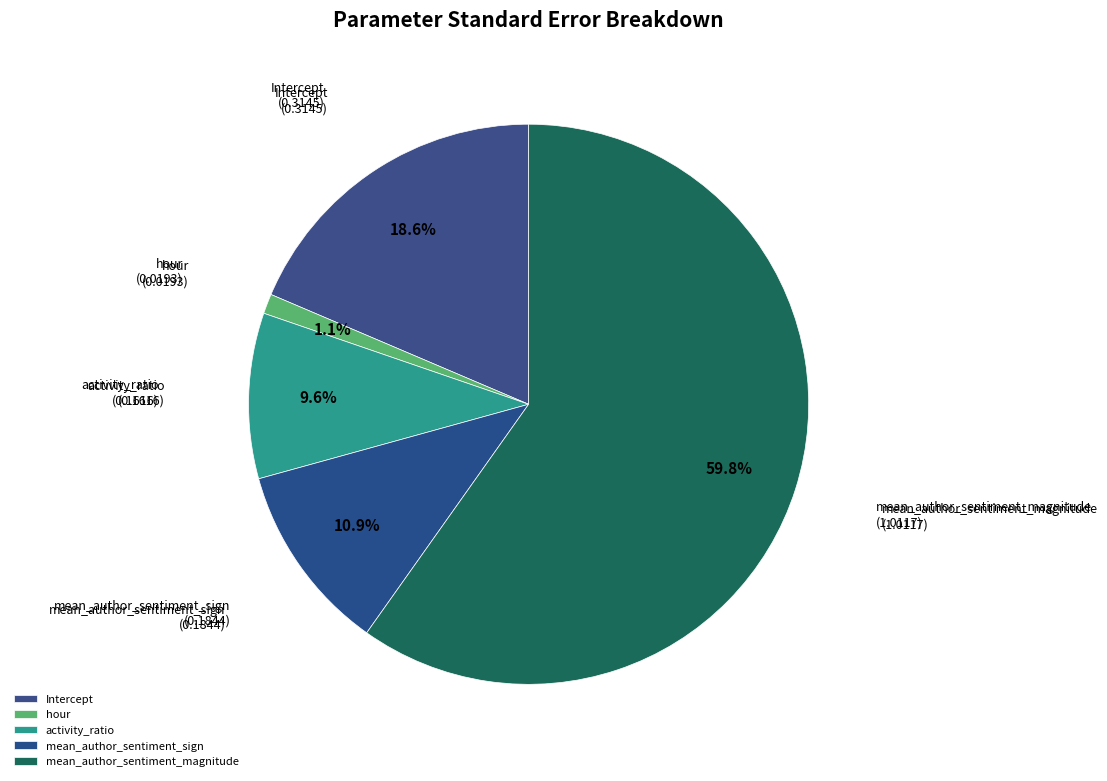

How many segments does this pie chart have?

5